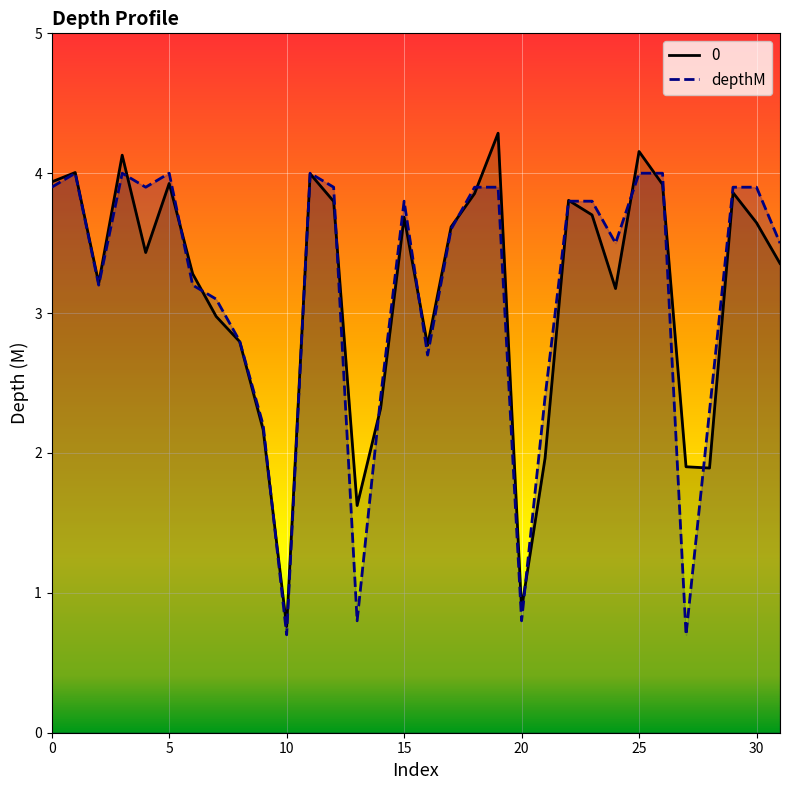

What is the smallest value displayed?

0.7